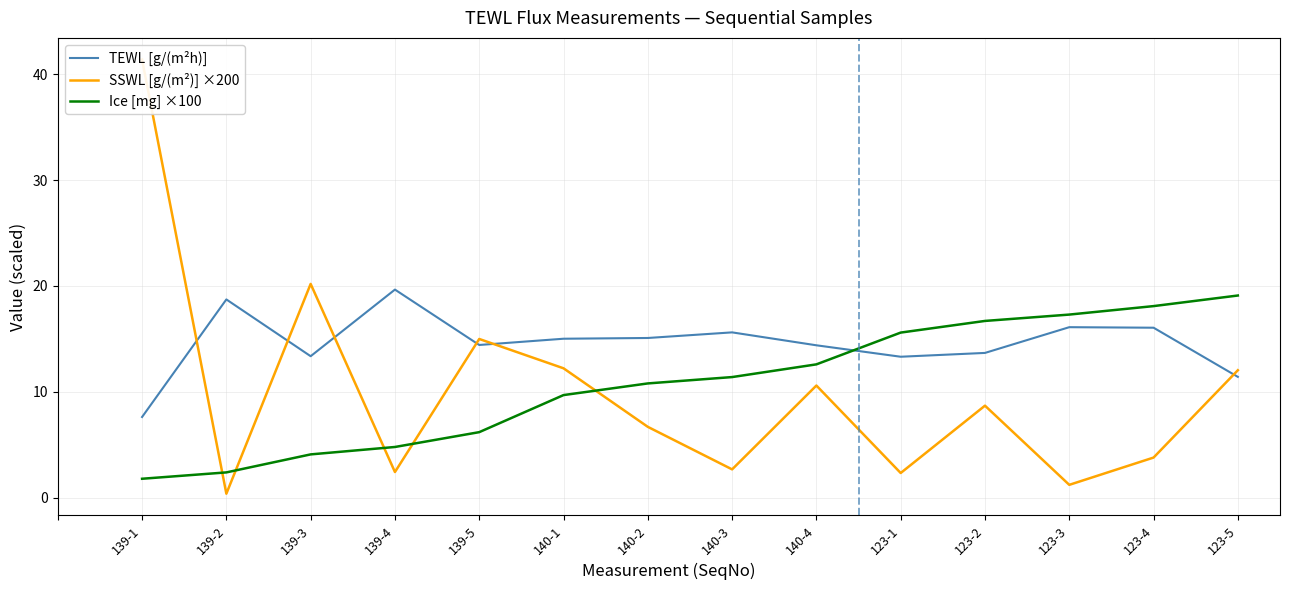

At which category does the chart reach its minimum across all series?

139-2